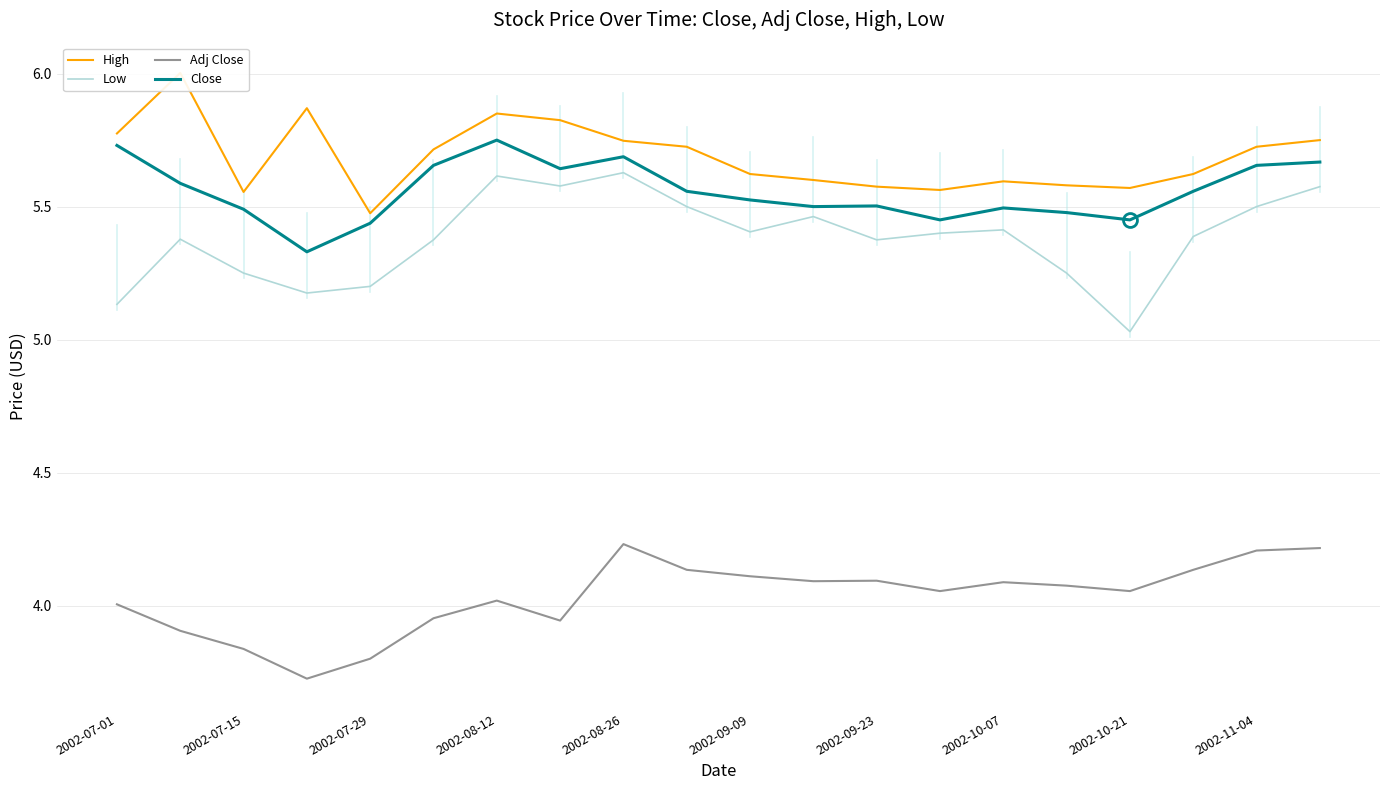

What is the average value of the Adj Close series?

4.0